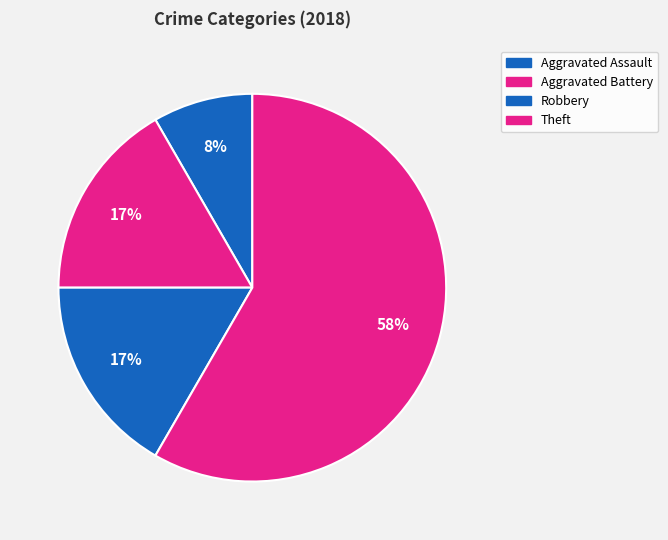

Is it true that Aggravated Assault is 20% of the pie?

False